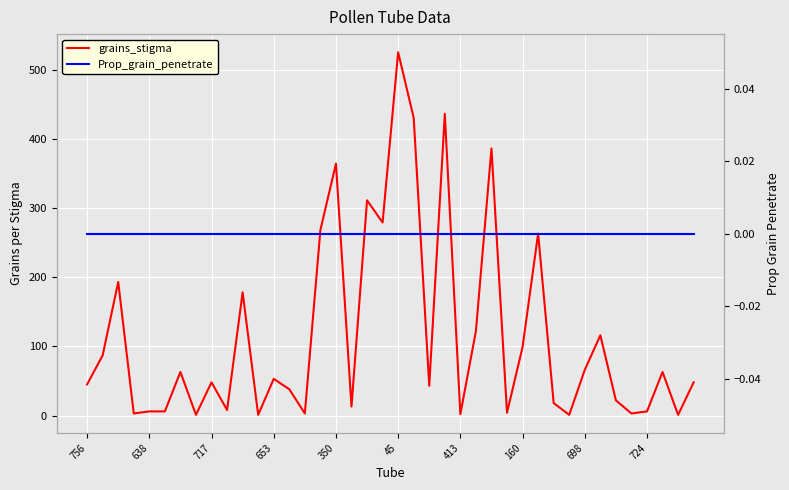

True or false: Prop_grain_penetrate has more than 0 interior local peaks.

False